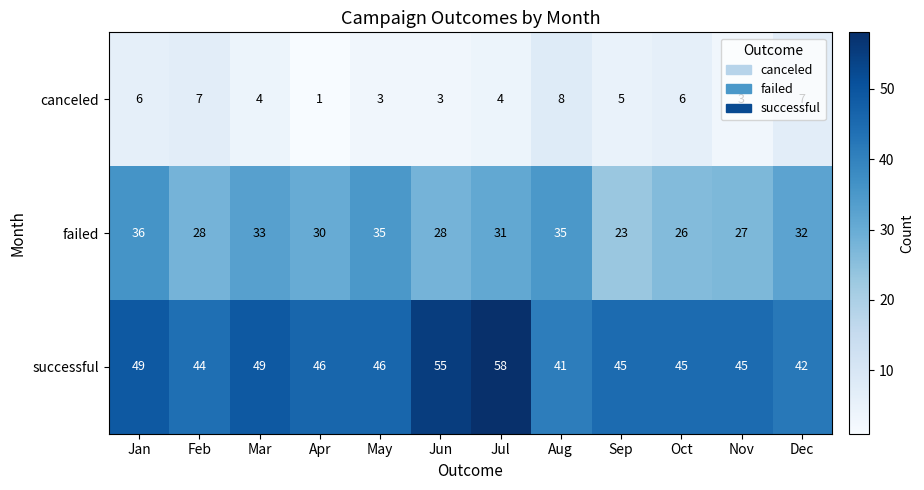

At which label does successful reach its minimum?

Aug